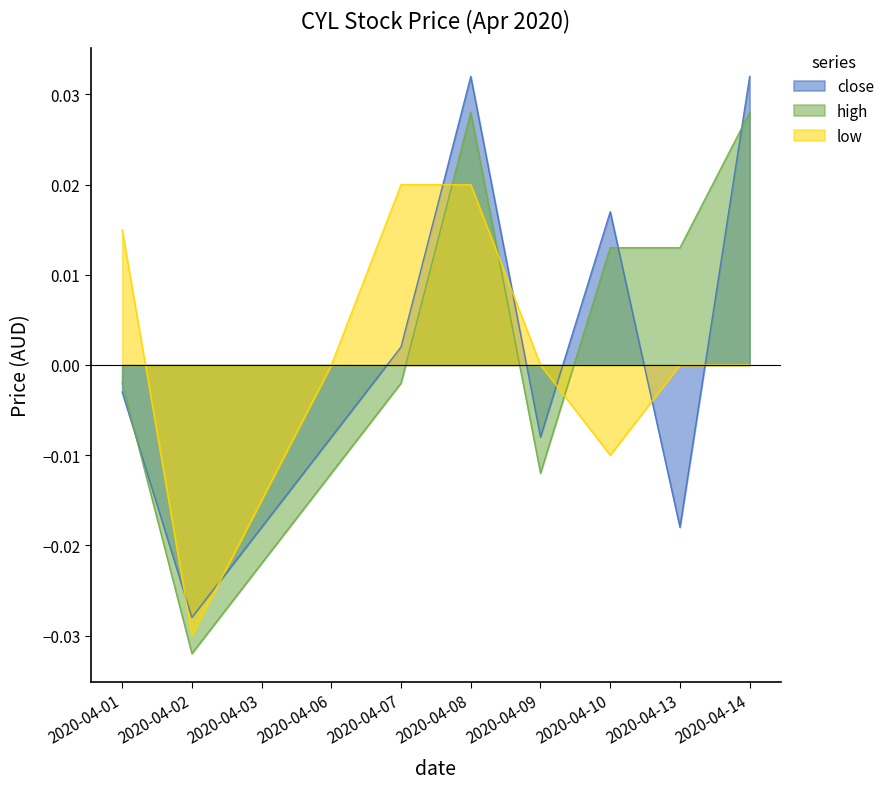

Rank the series at 2020-04-14 from highest to lowest value.

close, high, low